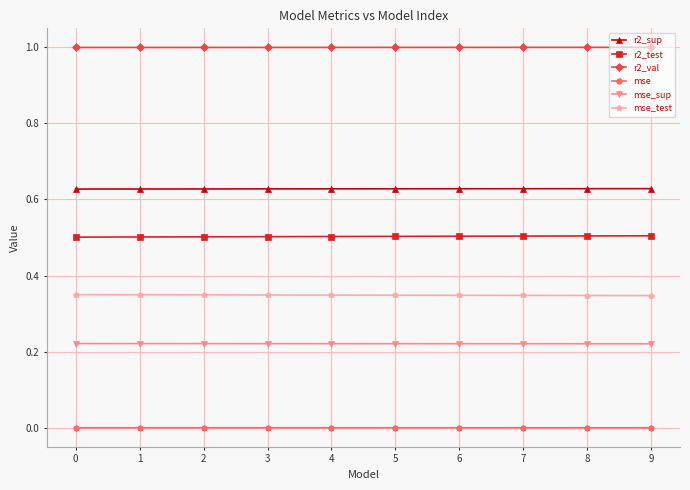

What is the spread (max minus min) of values at 8?

1.0